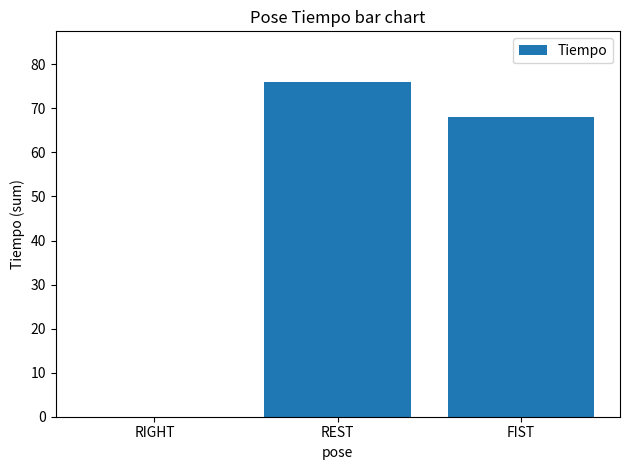

True or false: the data shows 117.1 at FIST.

False